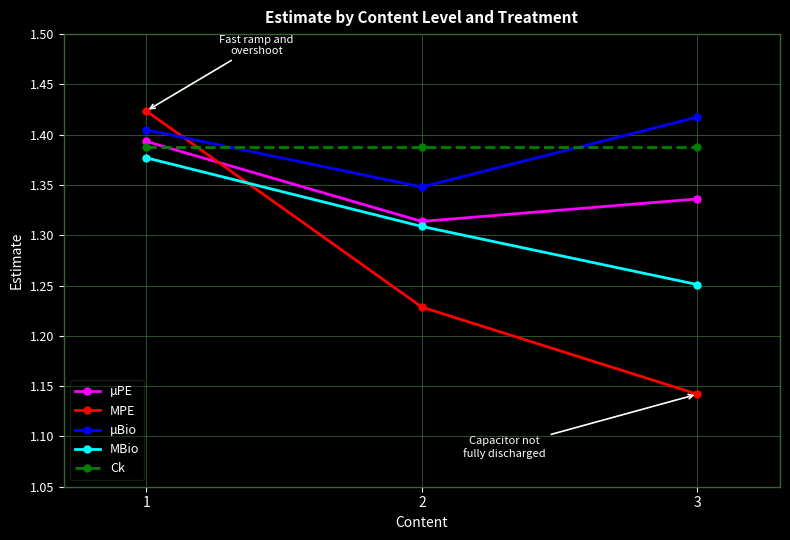

Rank the categories by MPE value from lowest to highest.

3, 2, 1